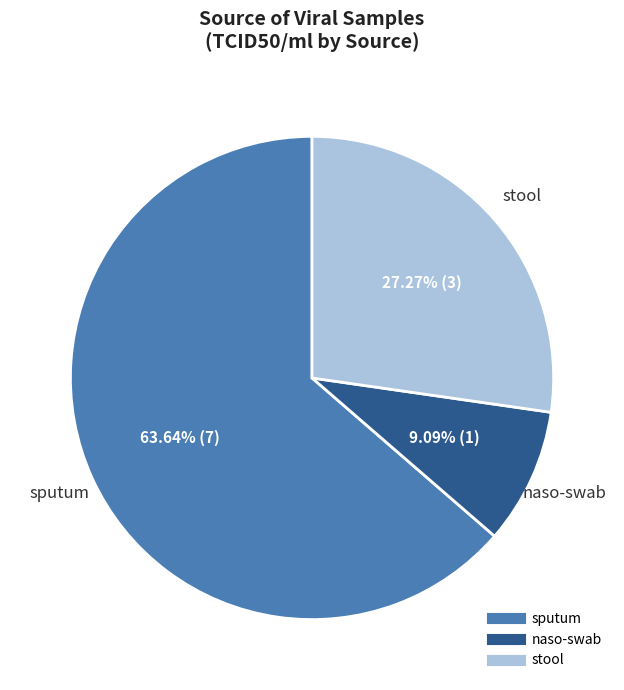

To the nearest percent, what is the difference between the sputum and stool slice percentages?

36%